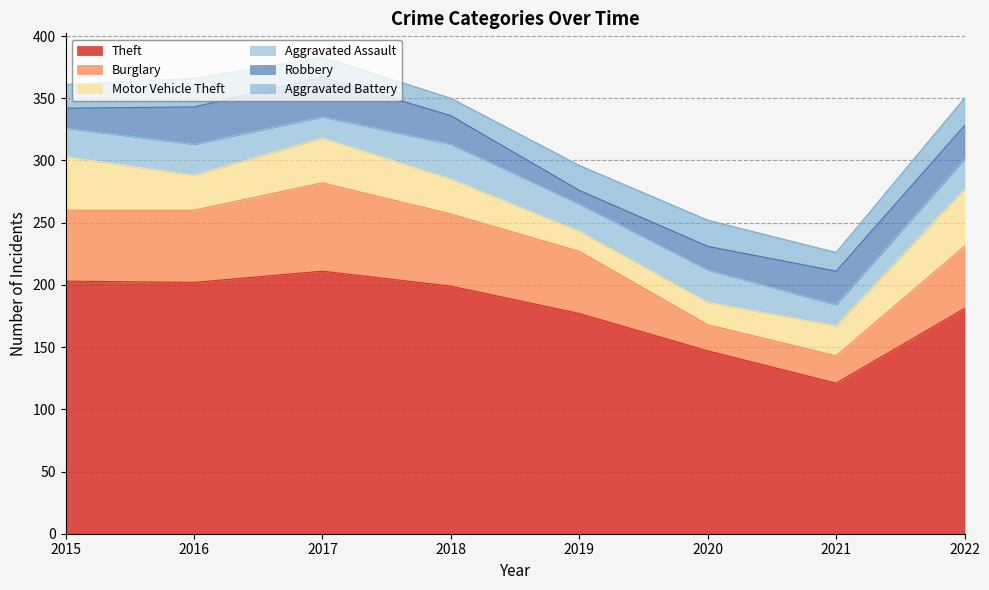

Which label corresponds to the smallest value in the chart?

2019